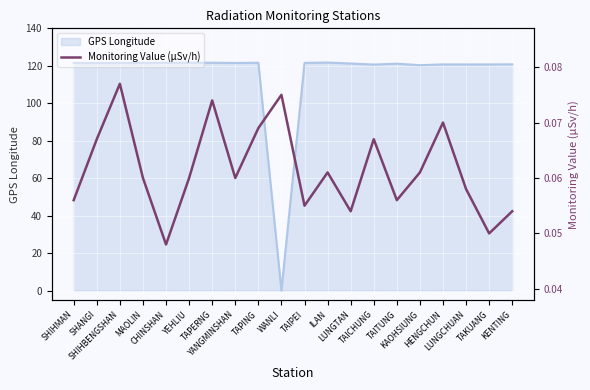

Reading right to left, extract all data points from this chart.

KENTING=0.1	TAKUANG=0.1	LUNGCHUAN=0.1	HENGCHUN=0.1	KAOHSIUNG=0.1	TAITUNG=0.1	TAICHUNG=0.1	LUNGTAN=0.1	ILAN=0.1	TAIPEI=0.1	WANLI=0.1	TAPING=0.1	YANGMINSHAN=0.1	TAPERNG=0.1	YEHLIU=0.1	CHINSHAN=0.0	MAOLIN=0.1	SHIHBENGSHAN=0.1	SHANGI=0.1	SHIHMAN=0.1